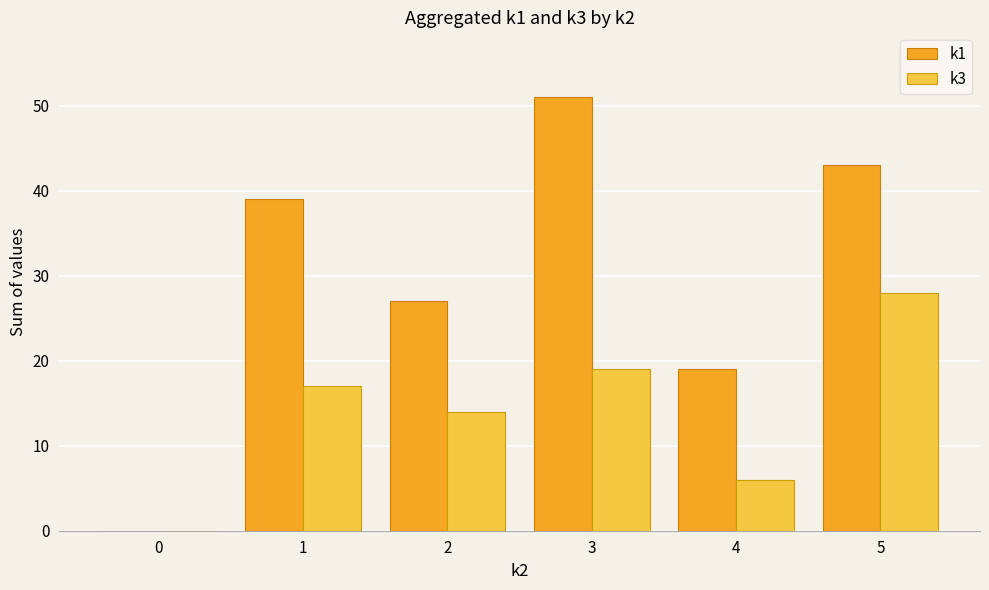

The value of k1 at 4 is 13. True or false?

False